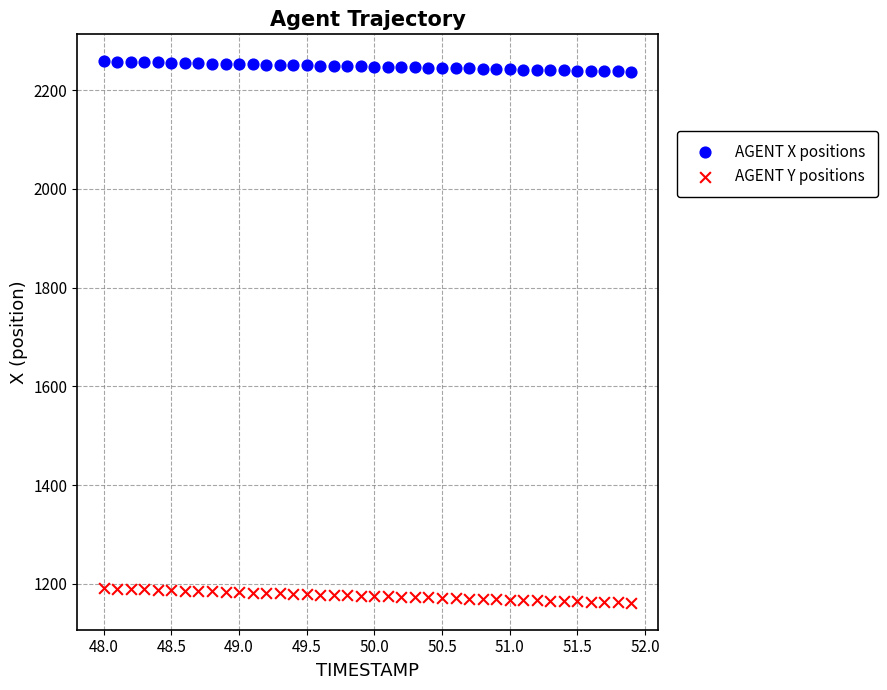

Which series has the widest spread of Y values?

AGENT Y positions